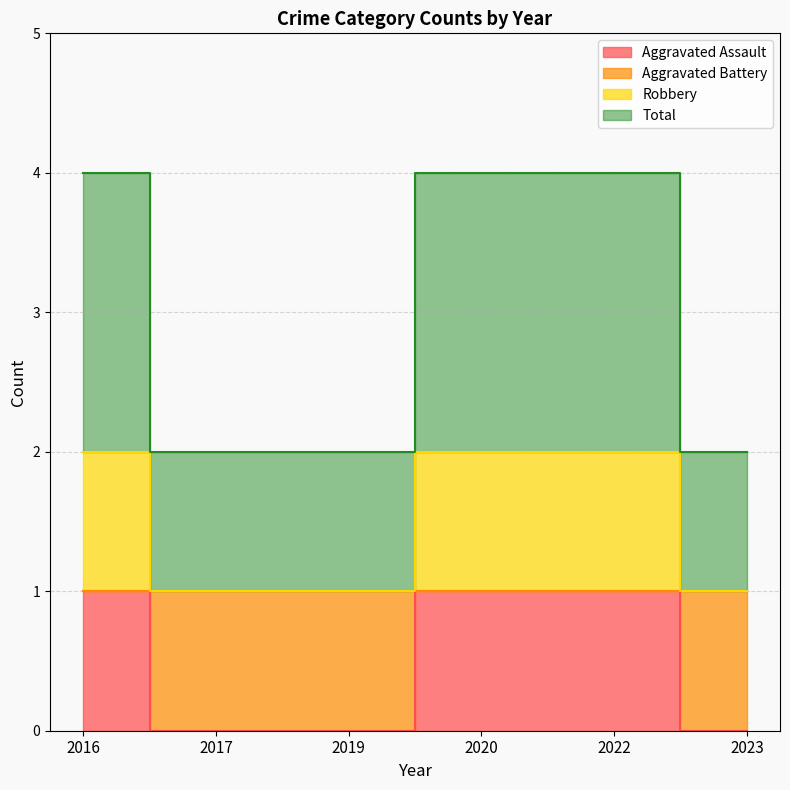

How many values in the Robbery series are below 4?

3